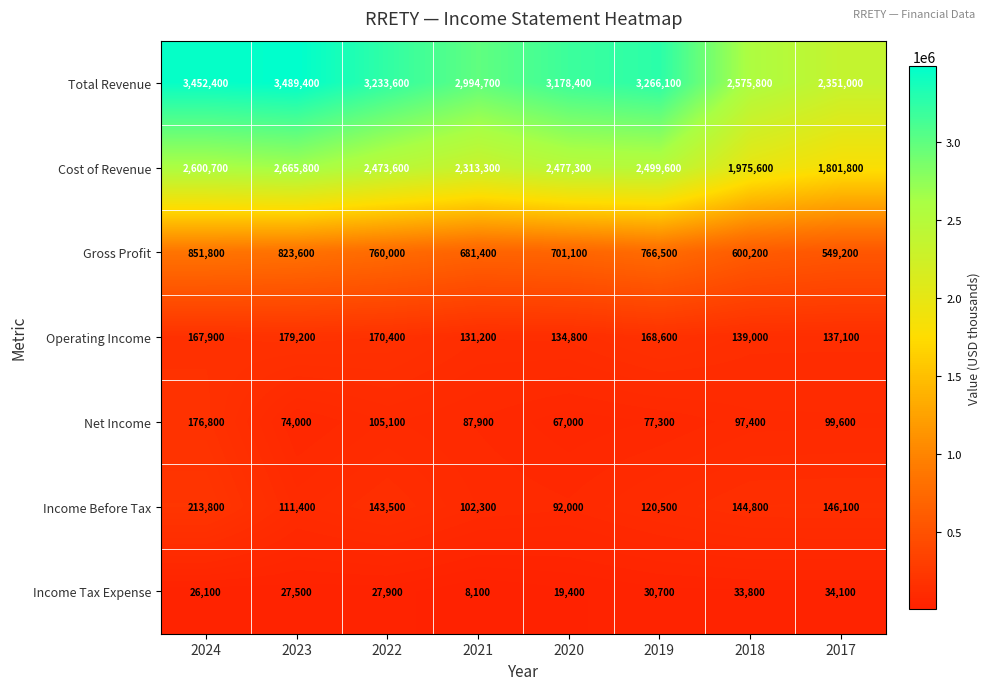

What is the maximum value for Gross Profit?

851800